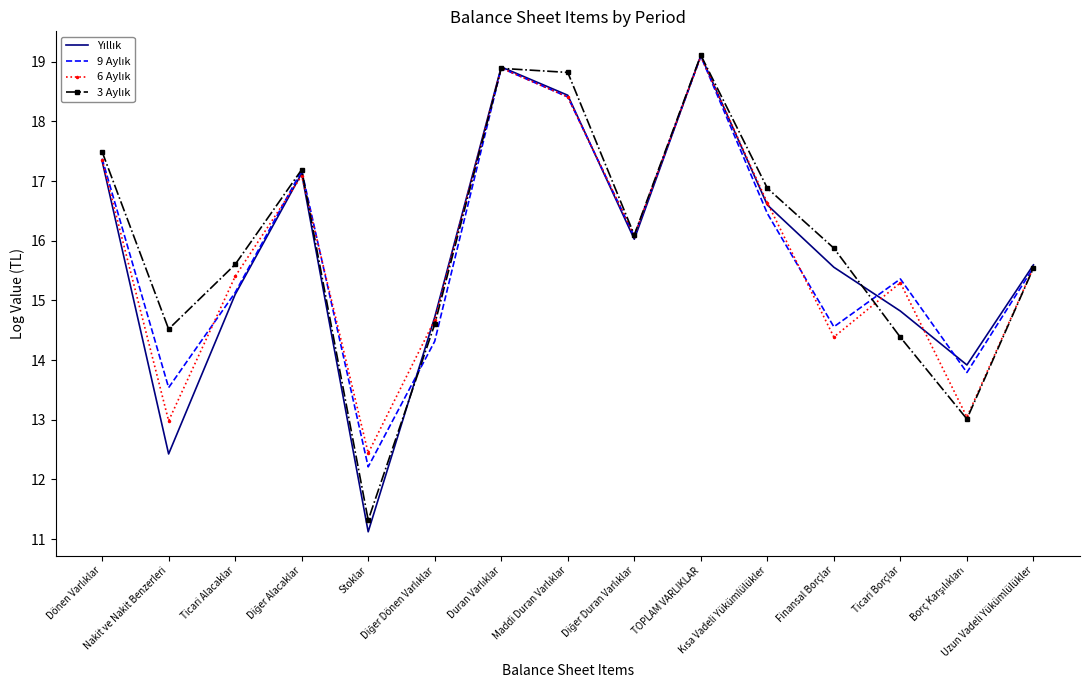

What is the smallest value displayed?

11.1